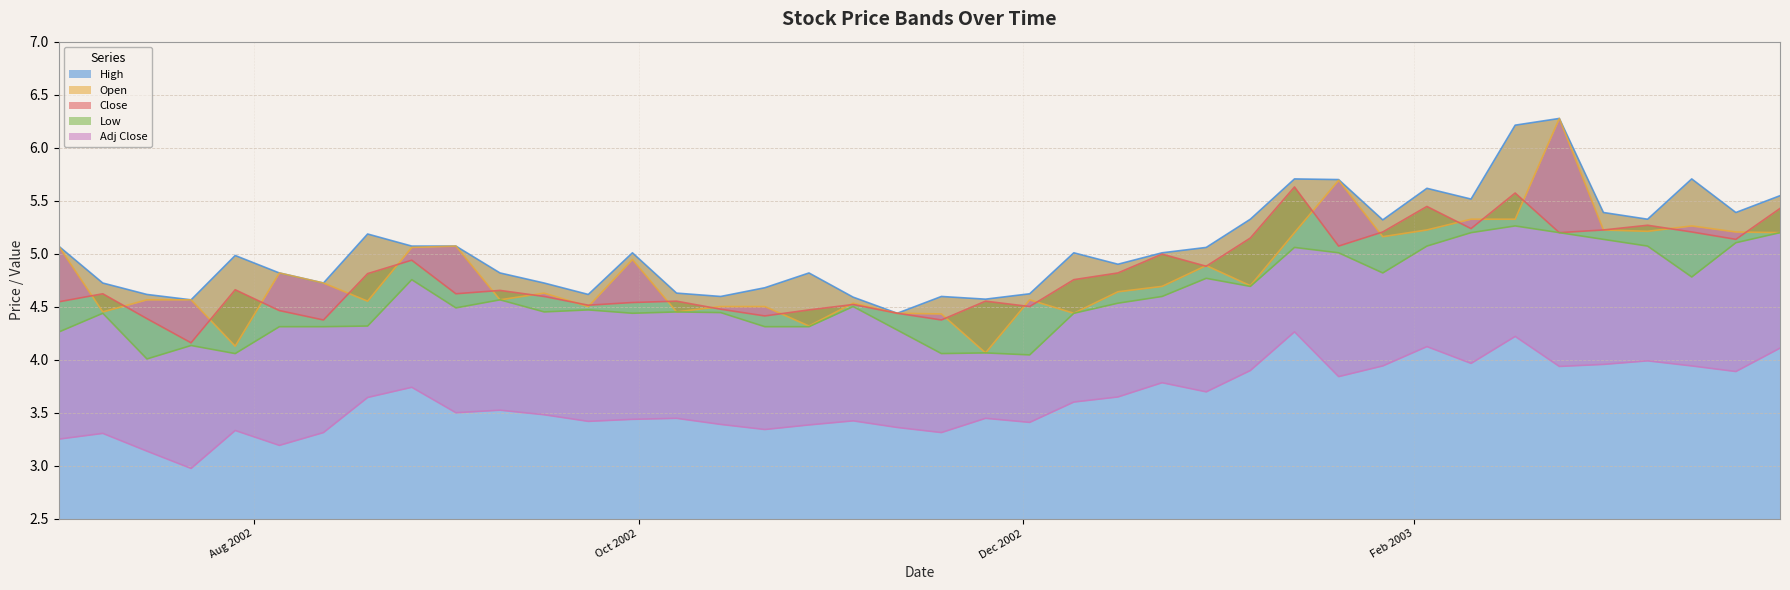

The value of Low at 2003-01-13 is 5.1. True or false?

True